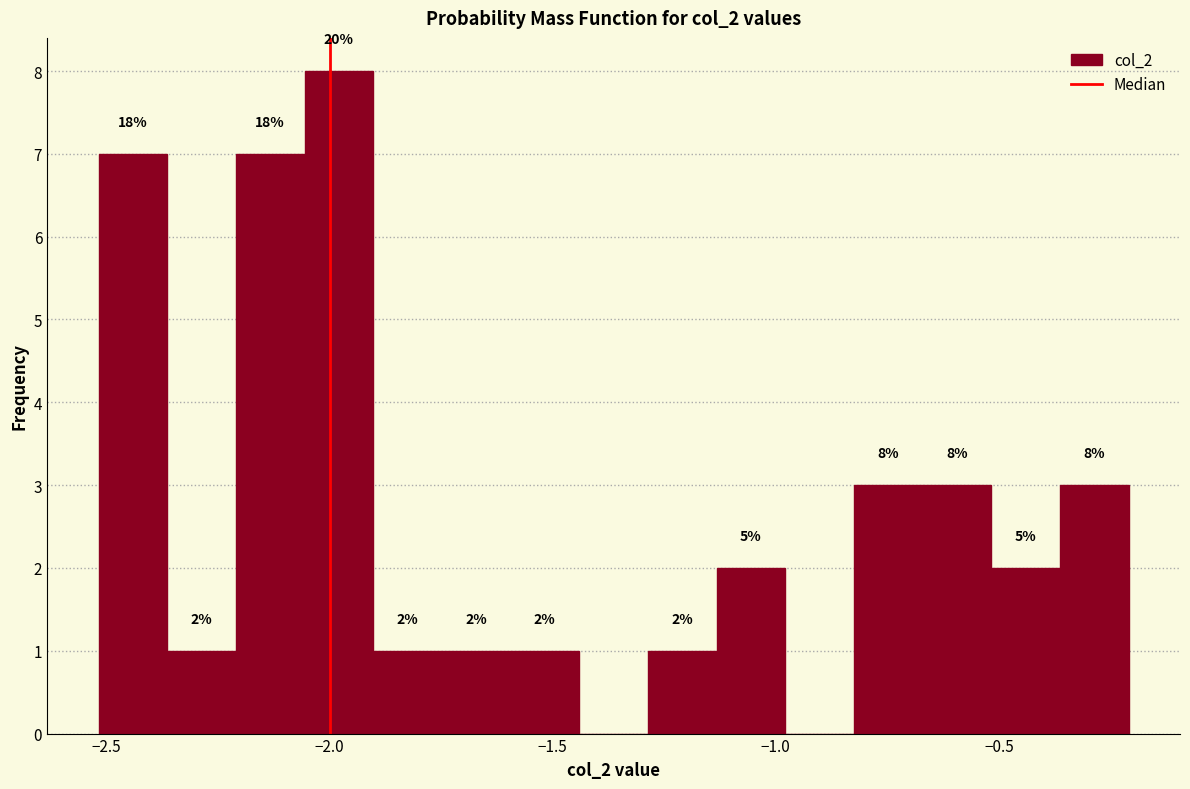

Read against the x-axis, roughly where is the centre of the tallest bar?

-2.00